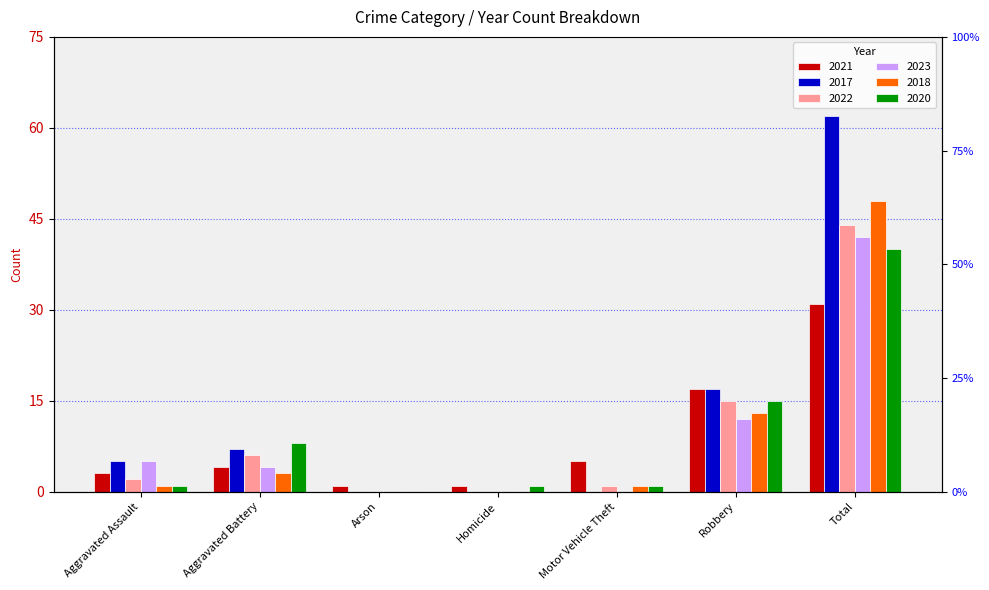

What is the difference between the maximum and minimum values in the 2020 series?

40